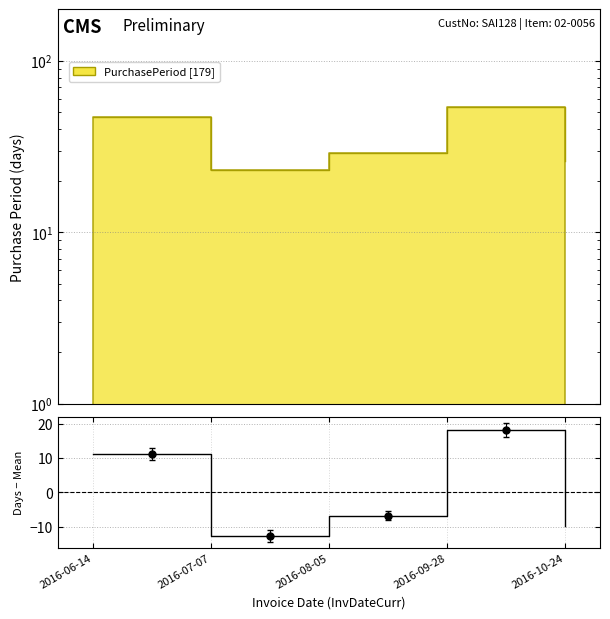

What is the smallest value displayed?

-12.8